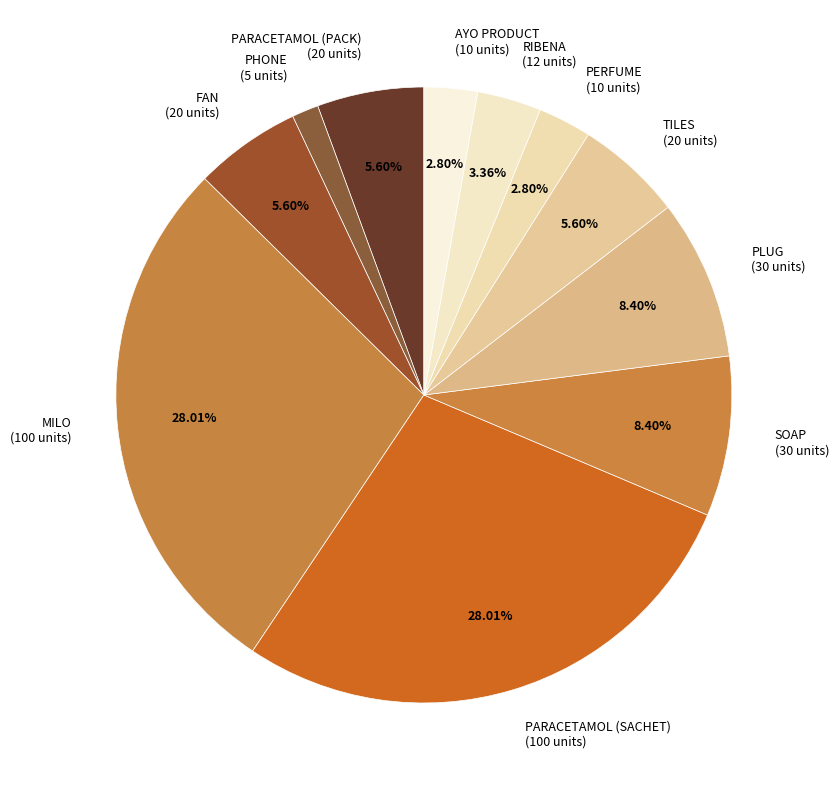

How many segments does this pie chart have?

11